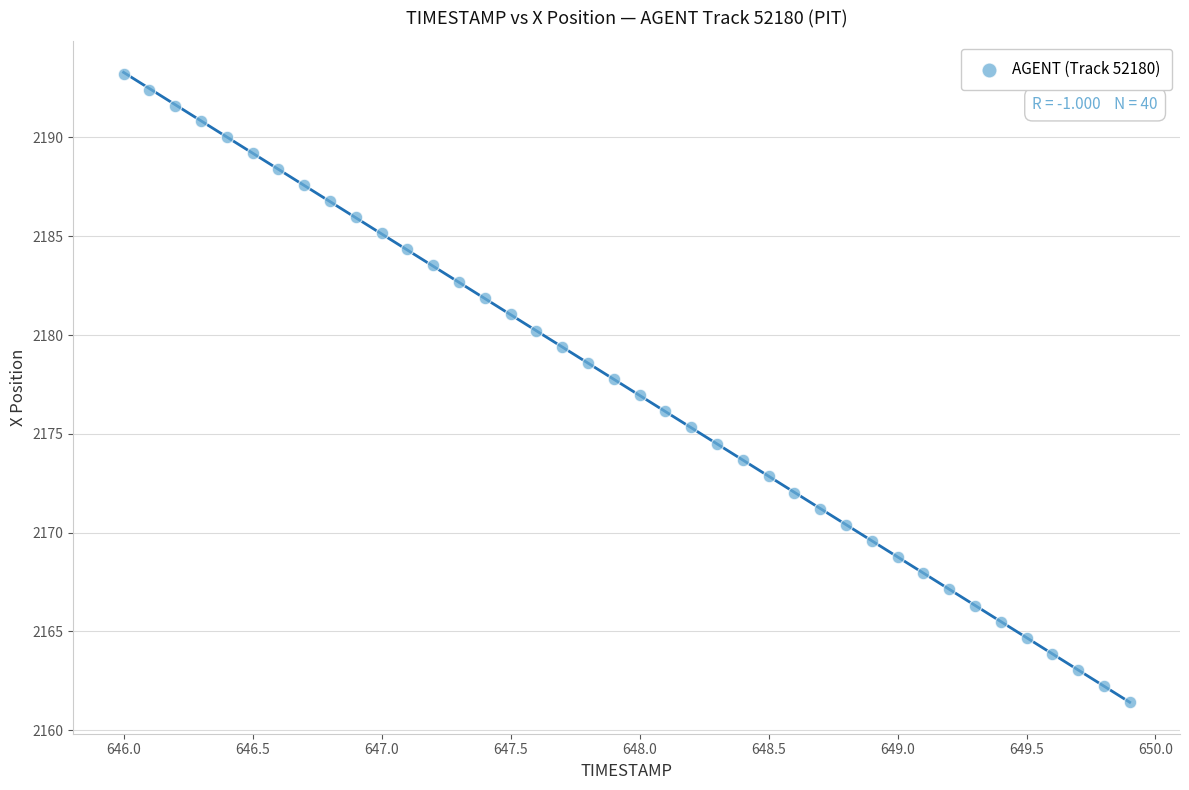

What is the range of Y values (max minus min)?

31.8